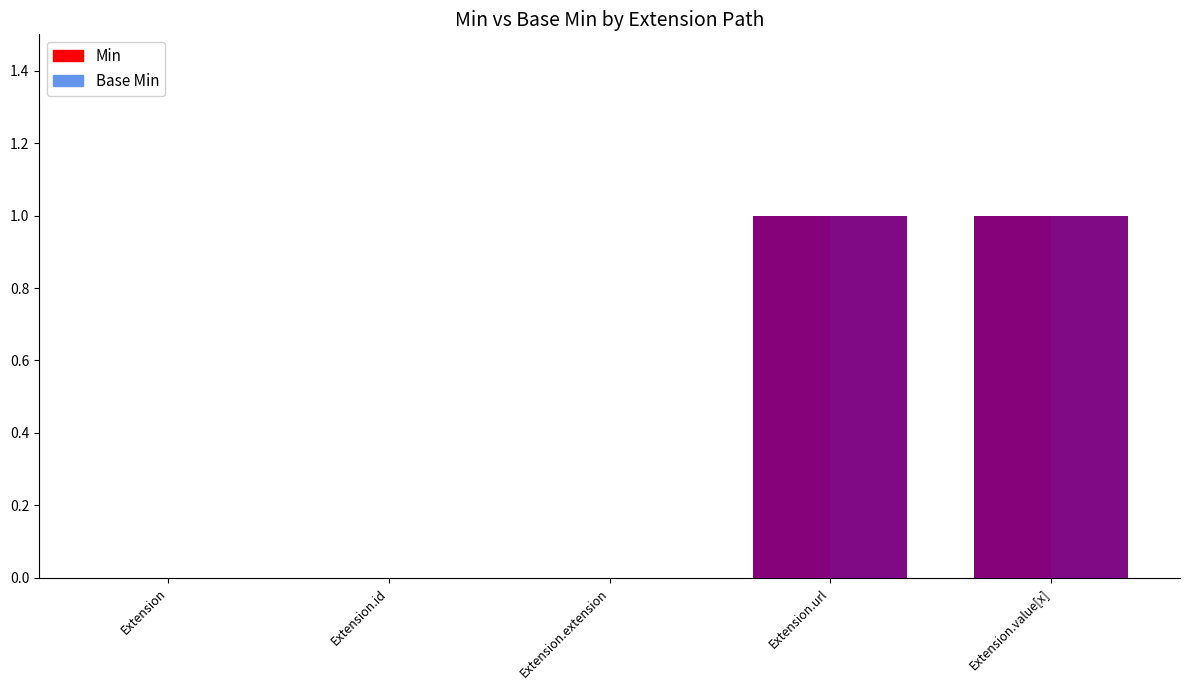

What are all the series names shown in the legend?

Min, Base Min